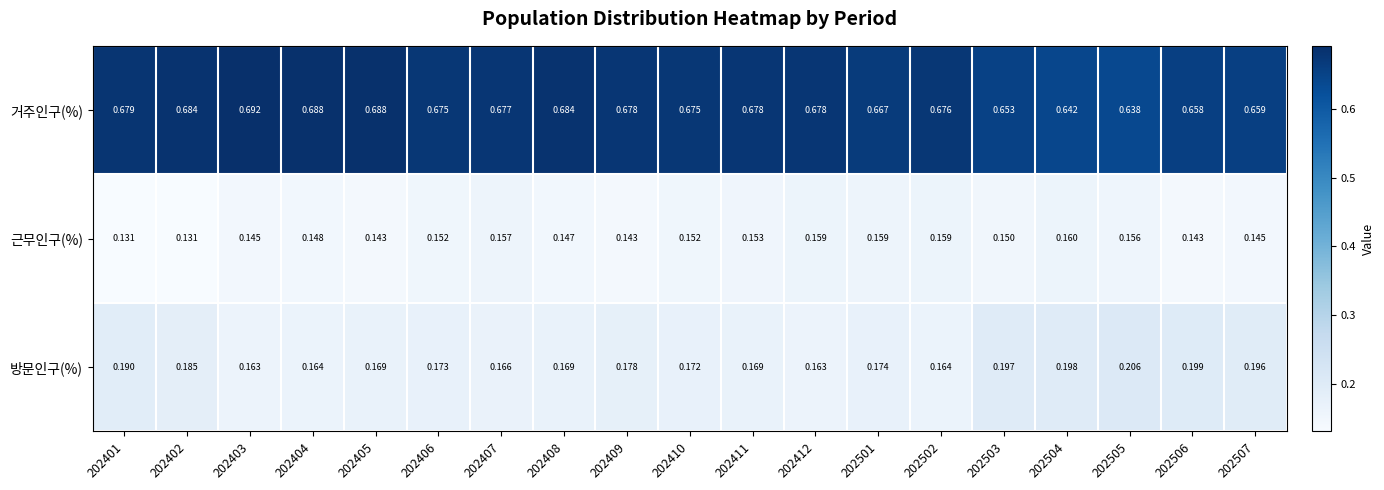

Is the value of 근무인구(%) at 202503 greater than the value of 거주인구(%) at 202412?

No